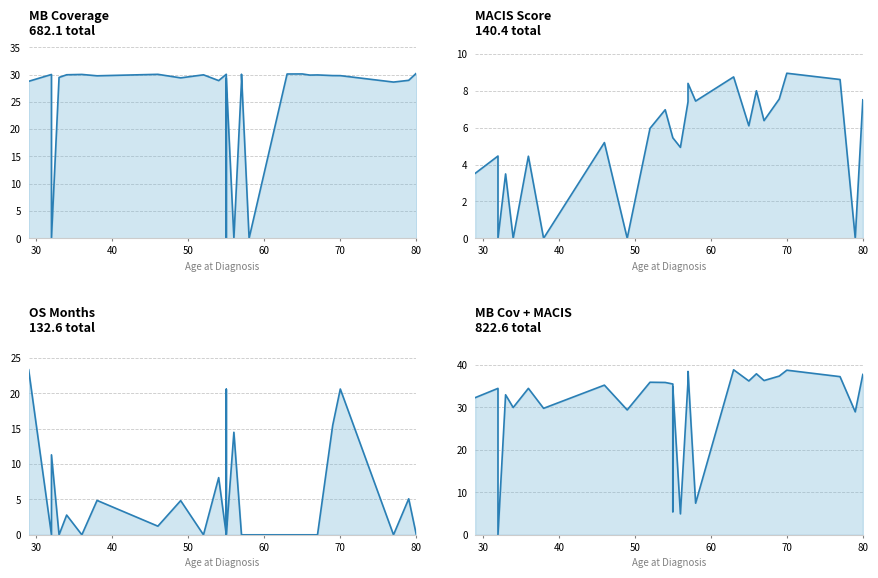

Where do OS Months and MB Coverage first cross each other?

30 and 40